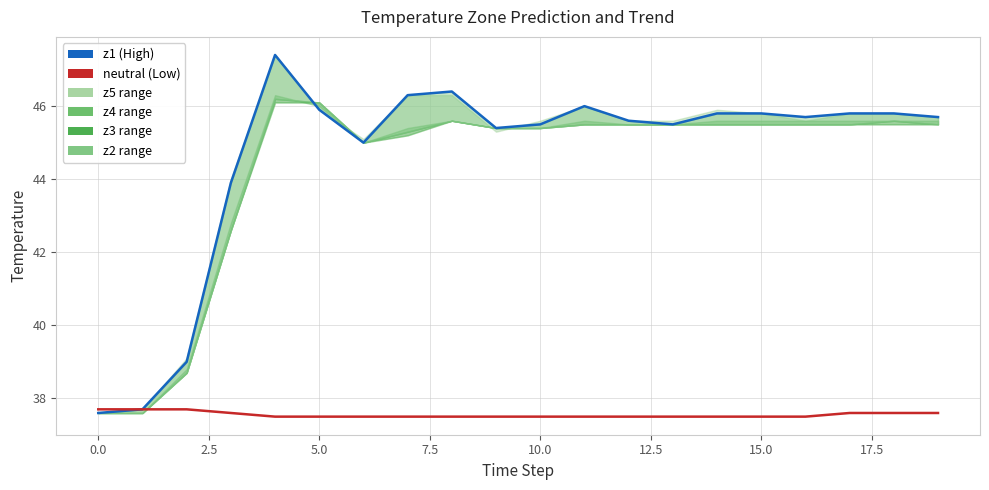

The neutral series shows 37.5 at 16. True or false?

True